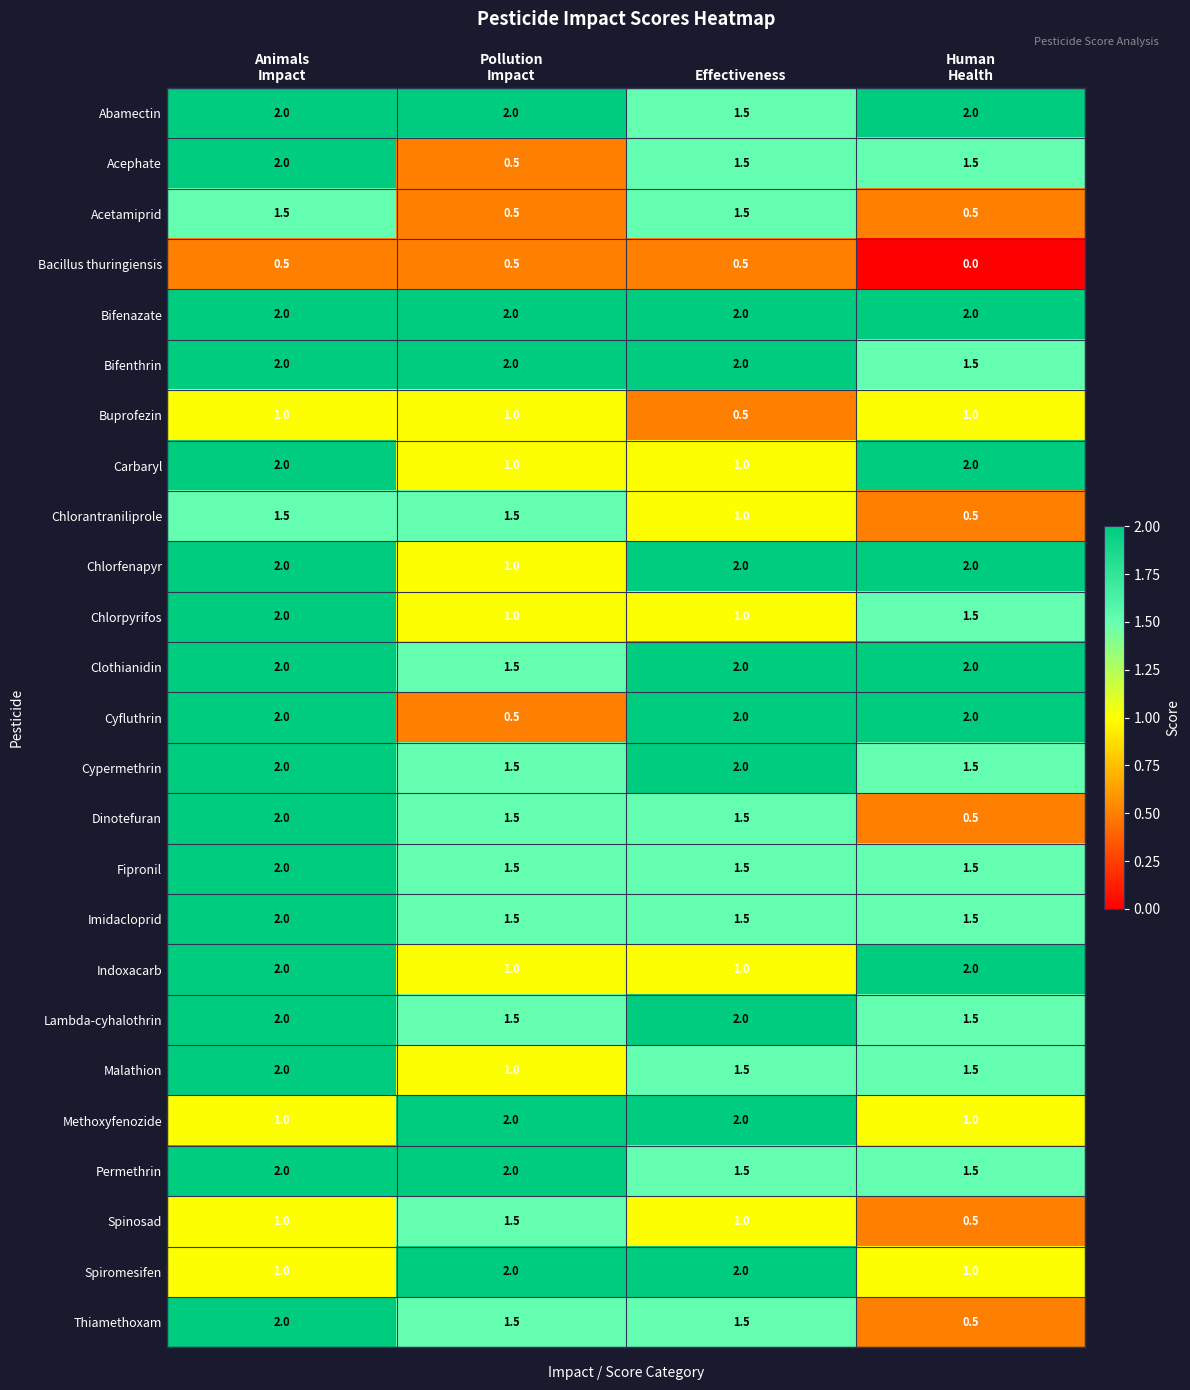

How many Dinotefuran values are between 1 and 2?

3